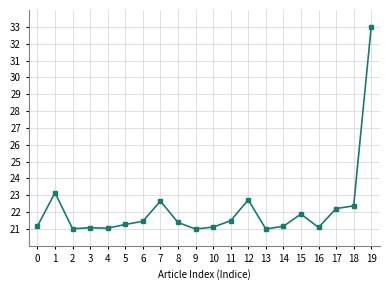

True or false: the data has more than 1 interior local peaks.

True